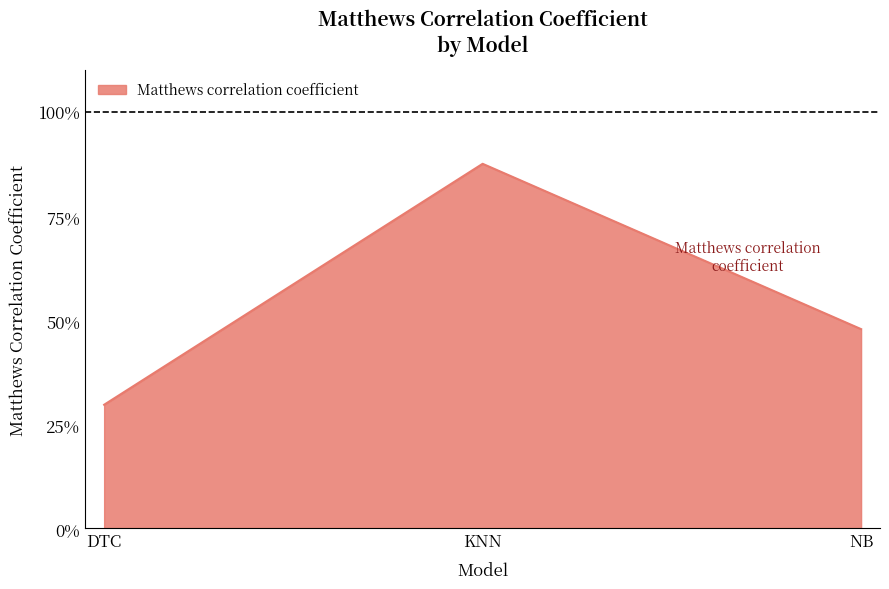

Where is the data nearest to the value 0?

DTC